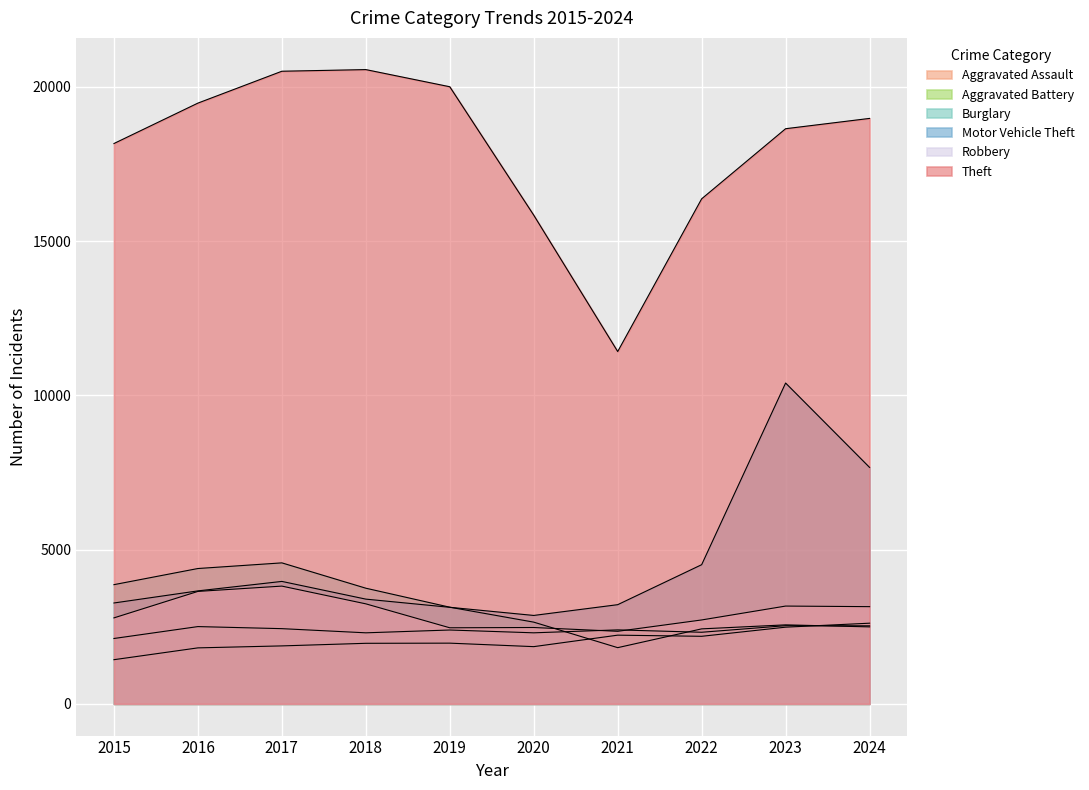

What is the maximum value shown in the chart?

20558